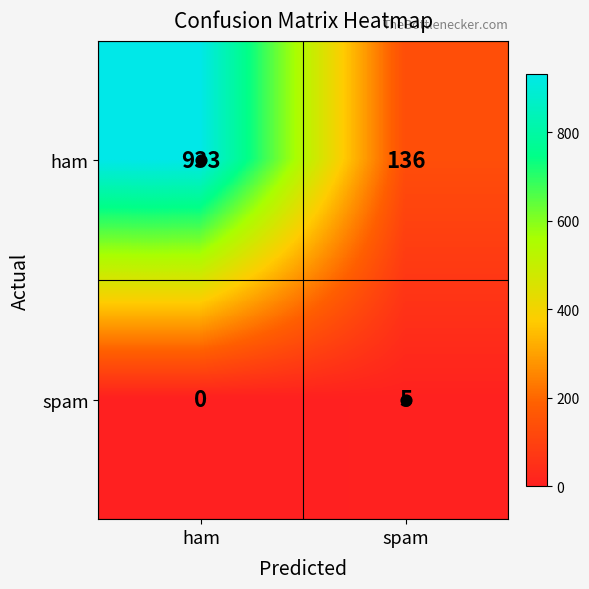

The value of spam at spam is 3. True or false?

False